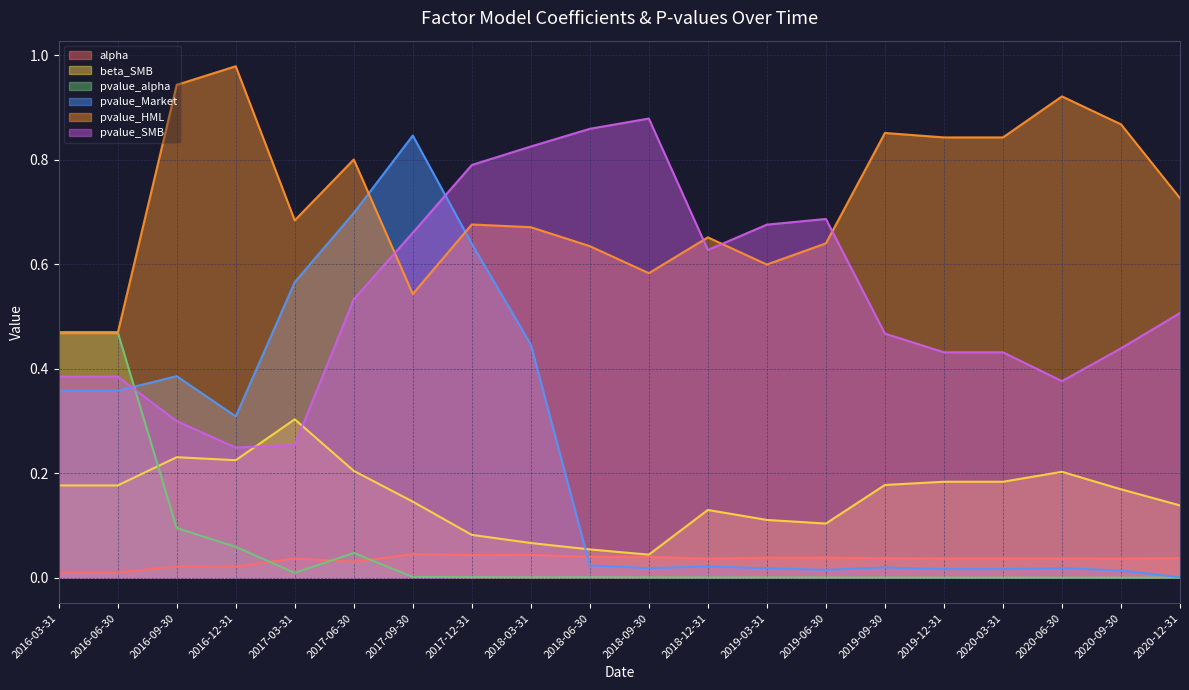

Does the chart have visible grid lines?

Yes